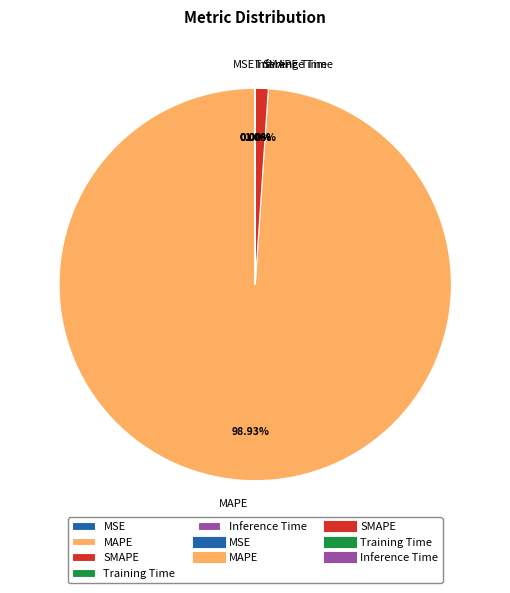

What is the largest slice in the pie chart?

MAPE